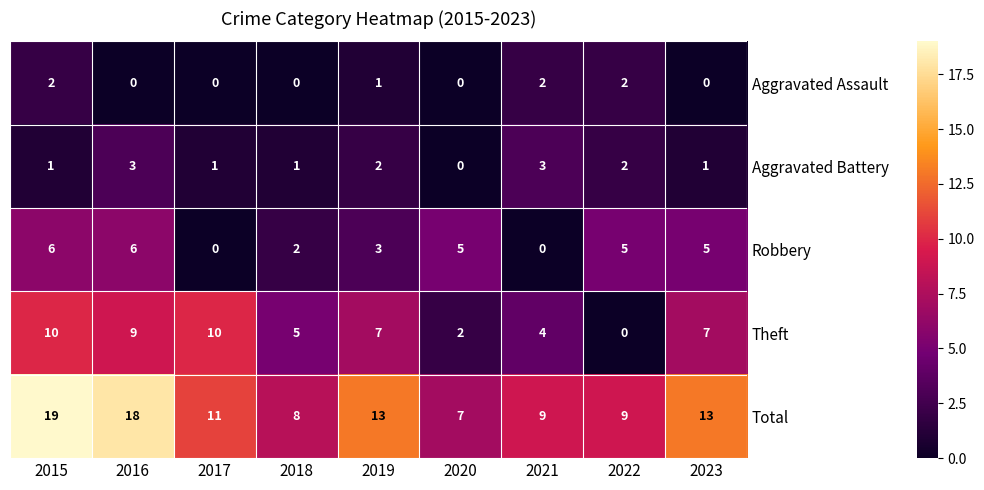

Is it true that Theft equals 6 at 2021?

False